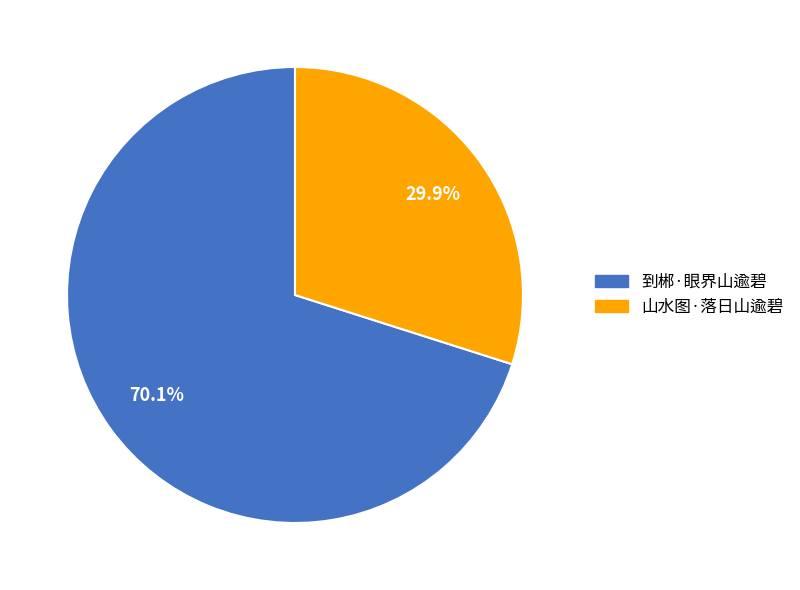

How many segments does this pie chart have?

2